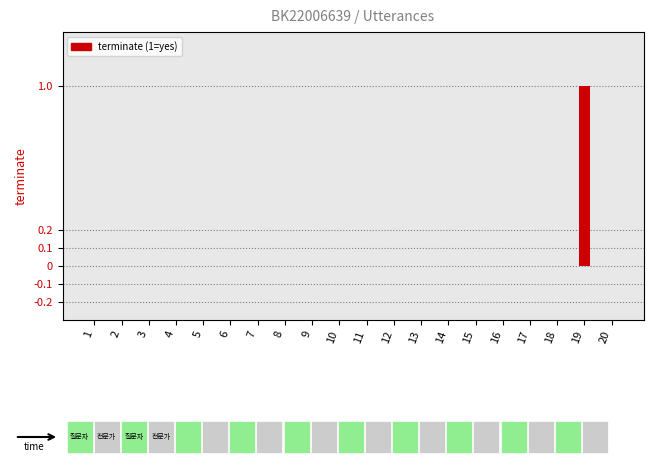

Is it true that the value at 5 is 0?

True